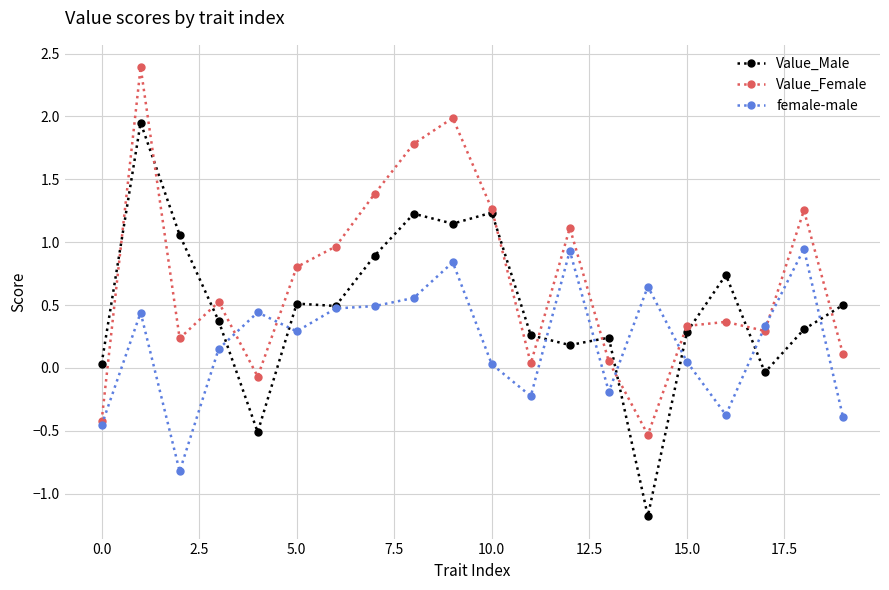

How many lines are shown in the chart?

3